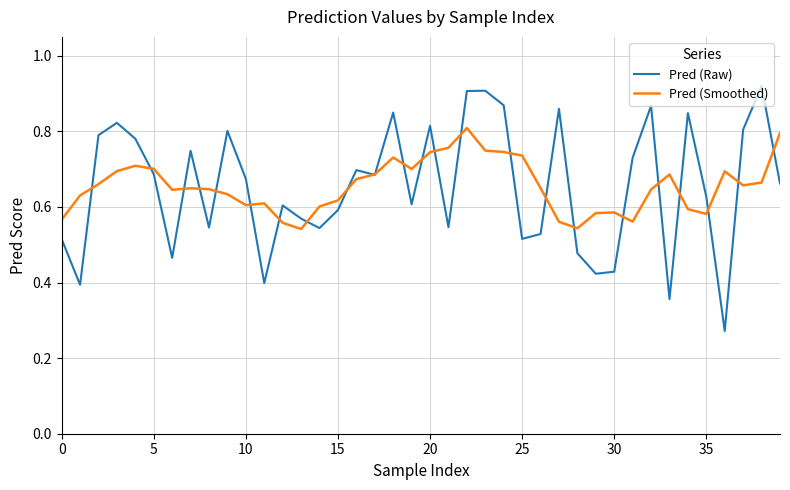

Which series has the largest range (max minus min)?

Pred (Raw)